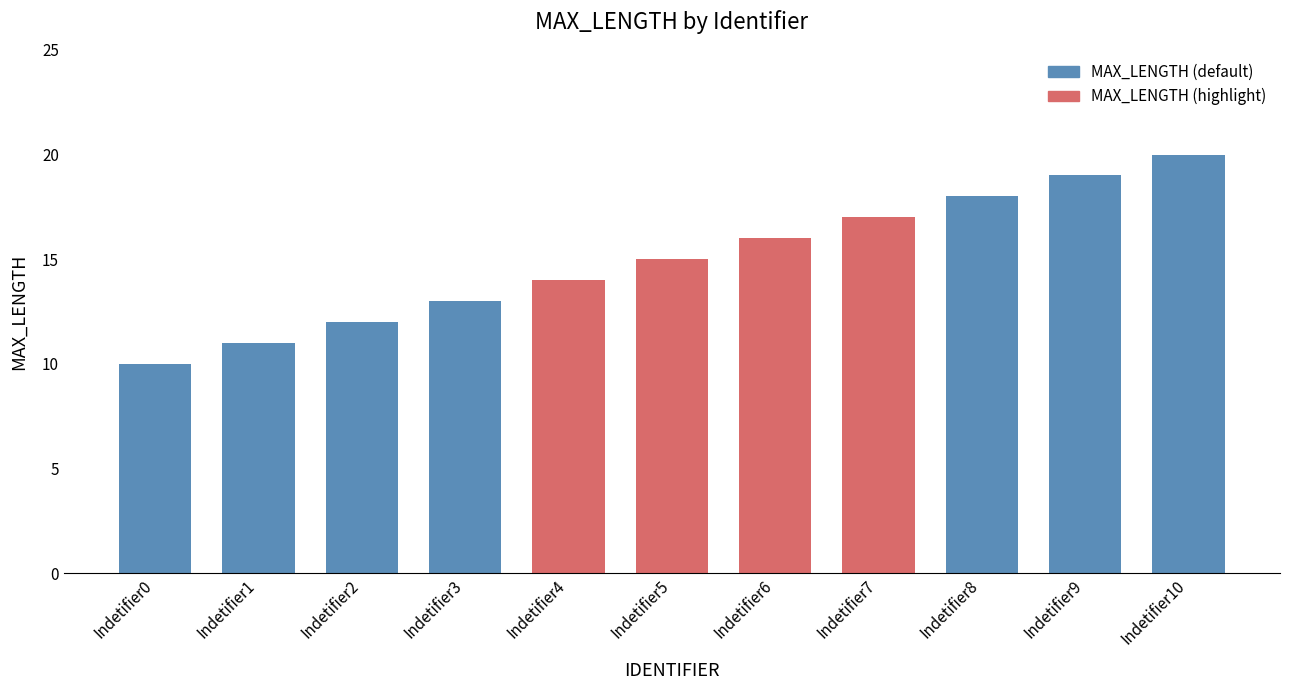

Reading left to right, what are all the values shown in this chart?

Indetifier0=10	Indetifier1=11	Indetifier2=12	Indetifier3=13	Indetifier4=14	Indetifier5=15	Indetifier6=16	Indetifier7=17	Indetifier8=18	Indetifier9=19	Indetifier10=20